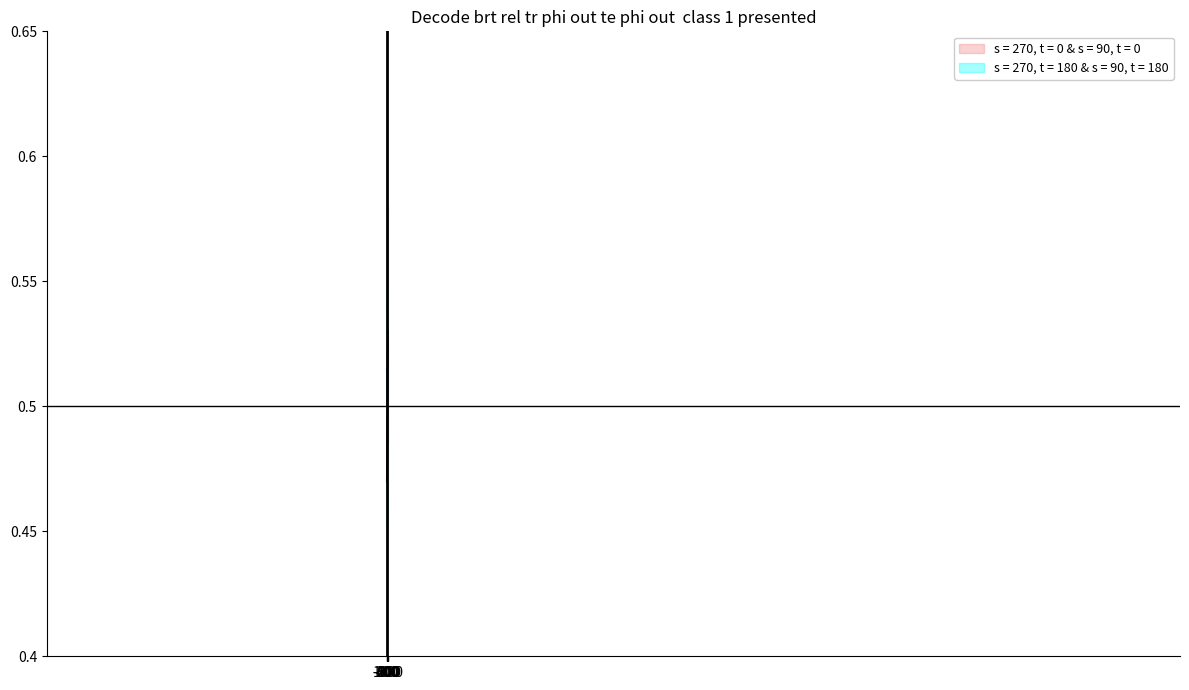

What is the sum of all values?

1.5